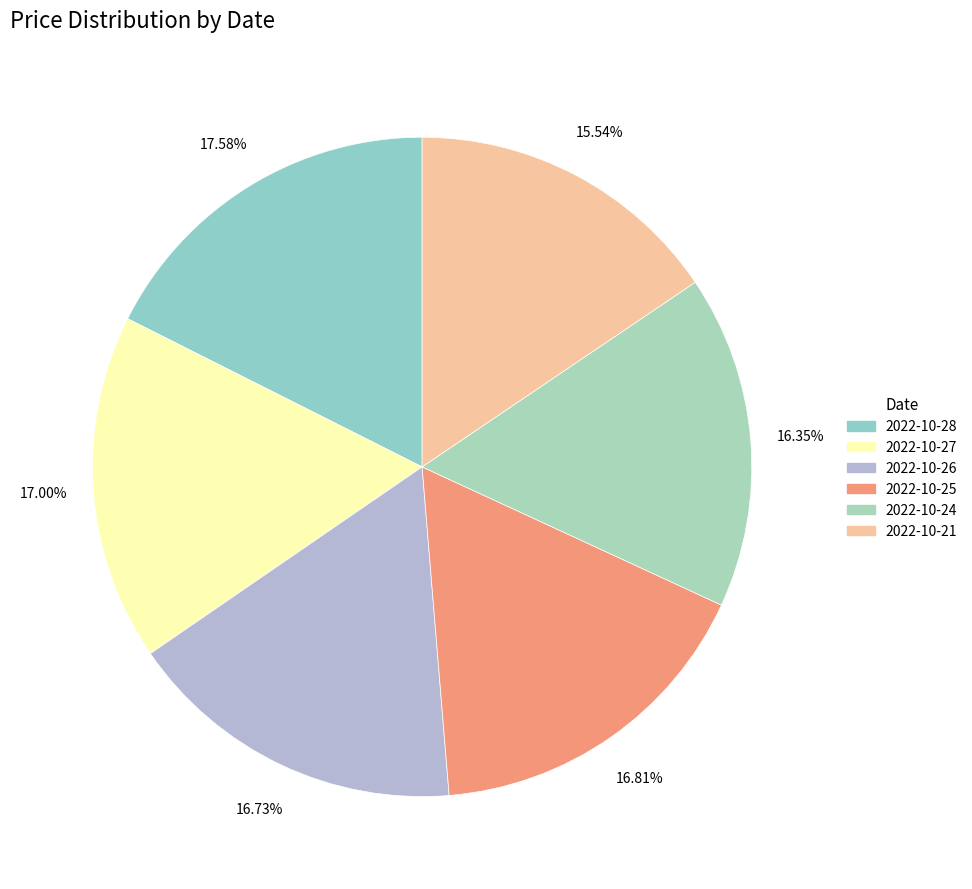

To the nearest percent, what is the combined percentage of 2022-10-26 and 2022-10-24?

33%